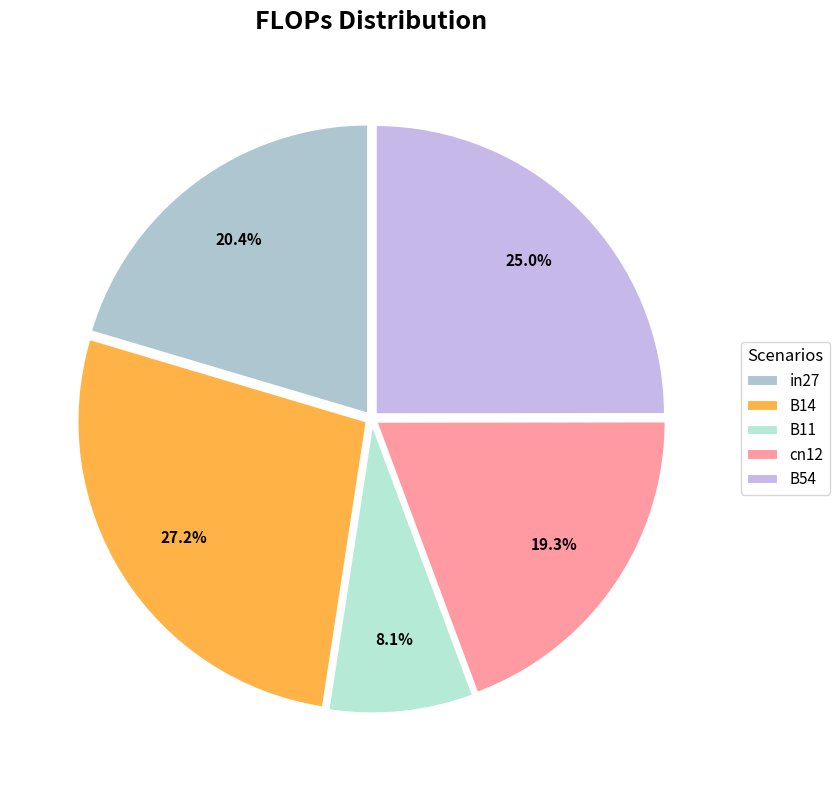

Rank the categories by value from highest to lowest.

B14, B54, in27, cn12, B11